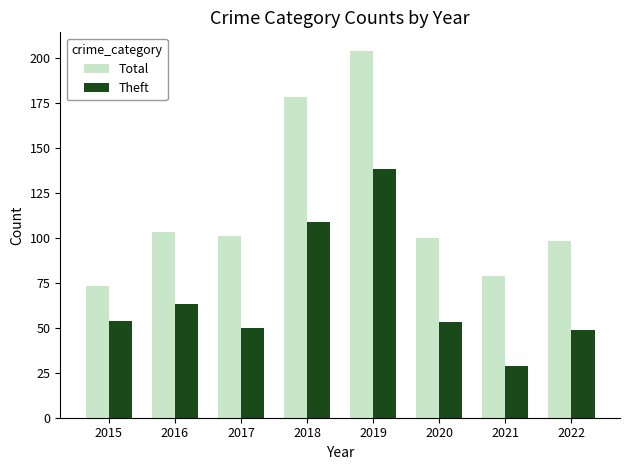

Reading left to right, extract all data points from this chart.

Total: 2015=73	2016=103	2017=101	2018=178	2019=204	2020=100	2021=79	2022=98
Theft: 2015=54	2016=63	2017=50	2018=109	2019=138	2020=53	2021=29	2022=49